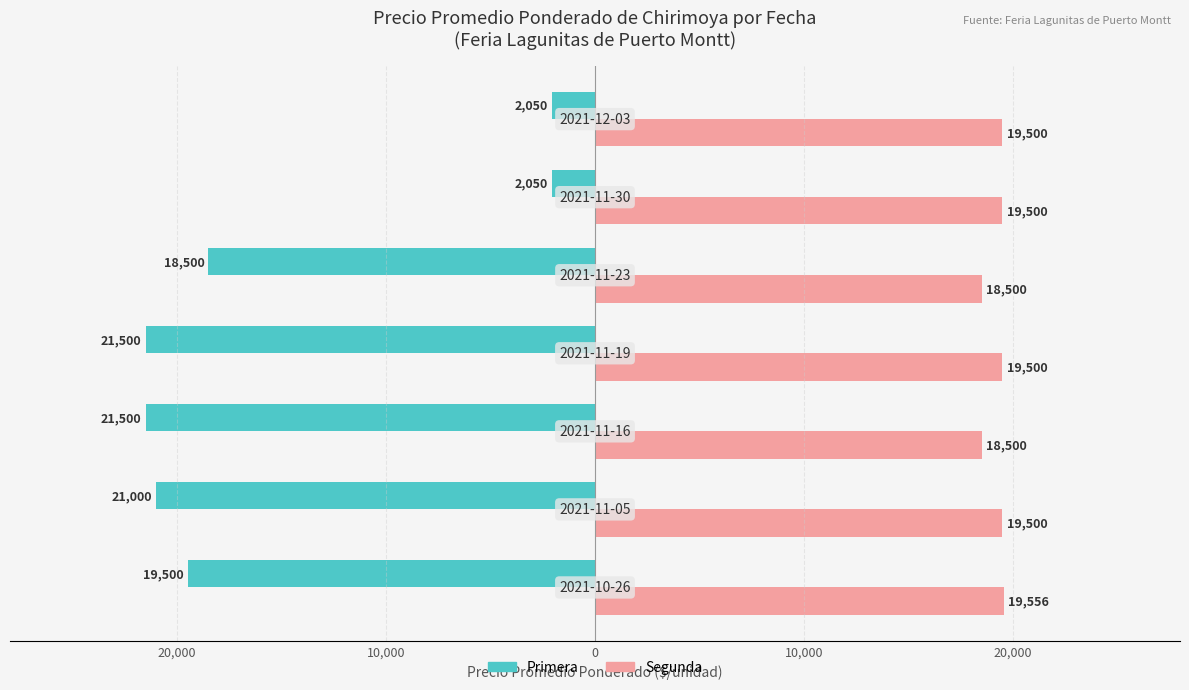

Reading right to left, extract all data points from this chart.

Primera: -2050	-2050	-18500	-21500	-21500	-21000	-19500
Segunda: 19500	19500	18500	19500	18500	19500	19556